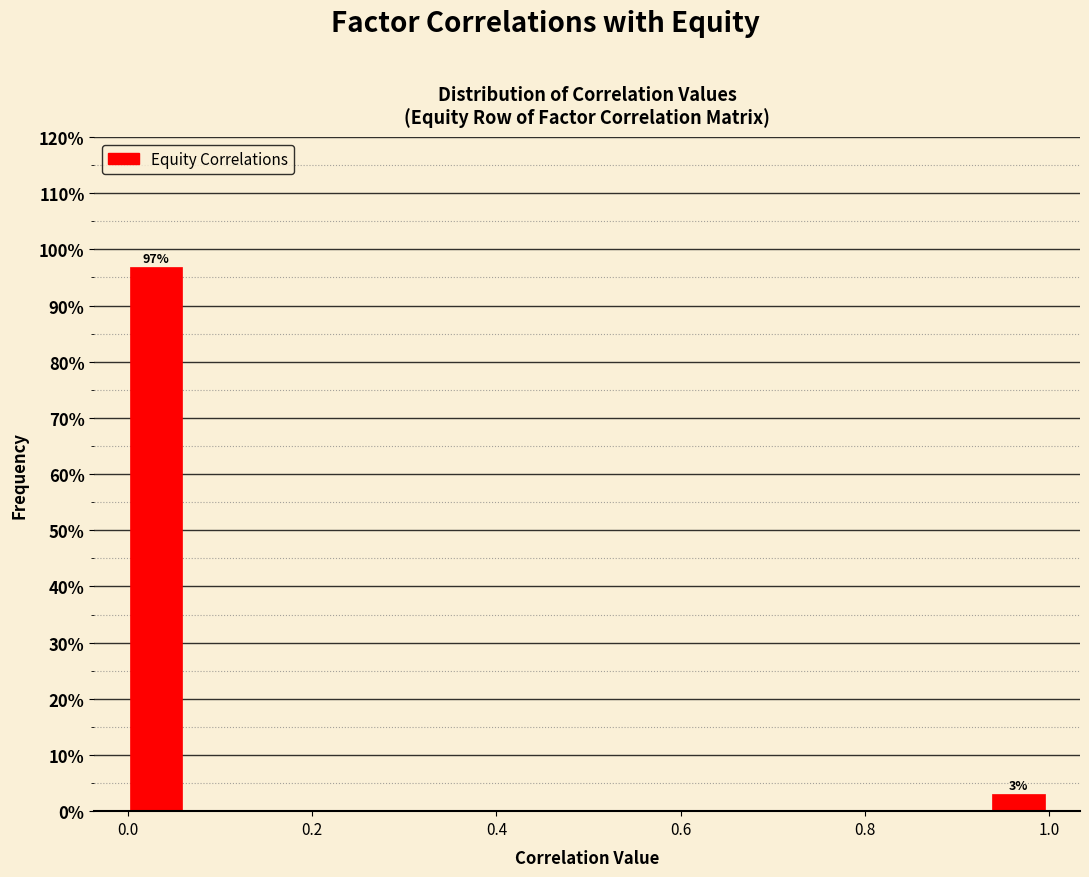

Read against the x-axis, roughly where is the centre of the tallest bar?

0.04